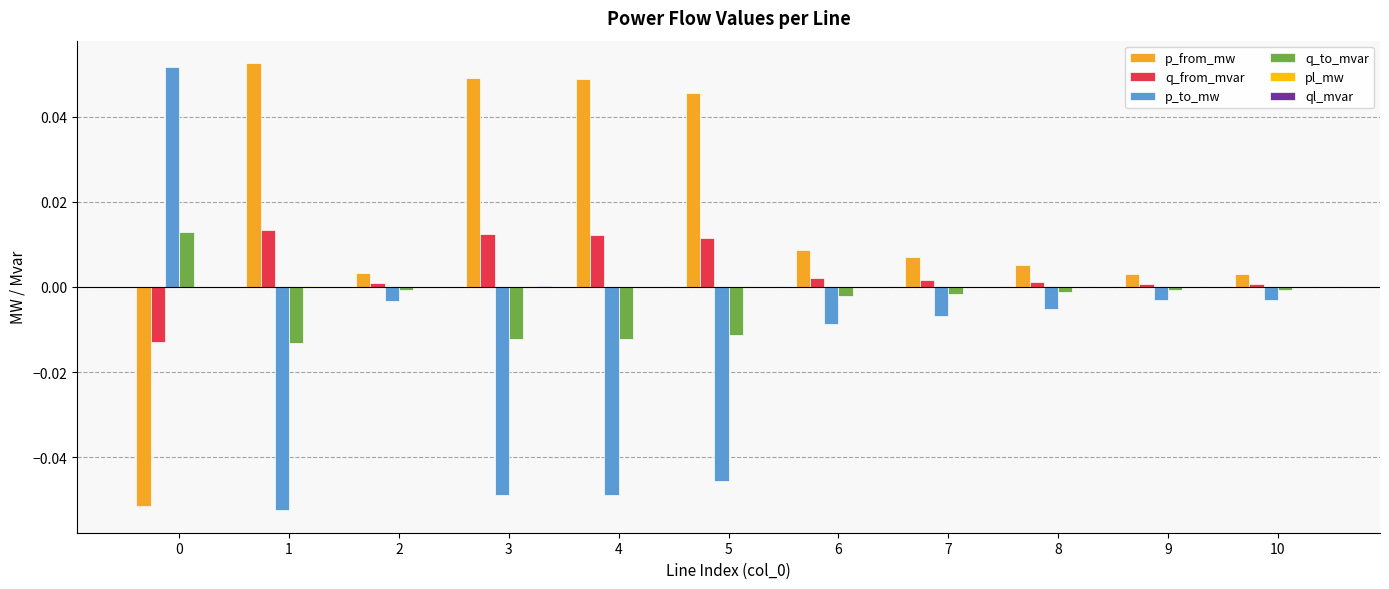

The value of p_to_mw at 10 is -0.0. True or false?

True